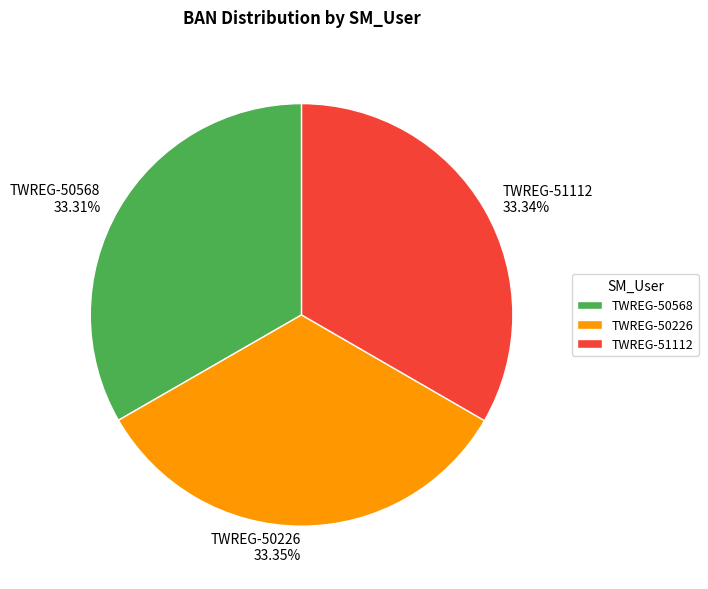

To the nearest percent, what portion does TWREG-50568 represent?

33%